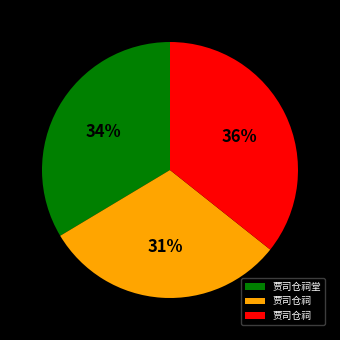

Is there any slice that represents more than half of the pie?

No